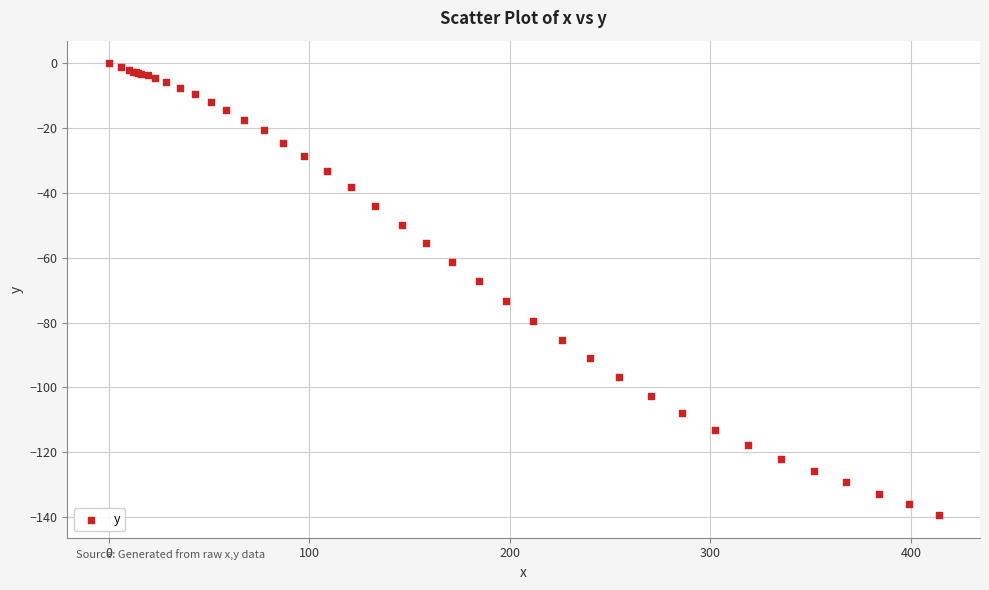

What Y value in the scatter plot is closest to -69?

-67.3